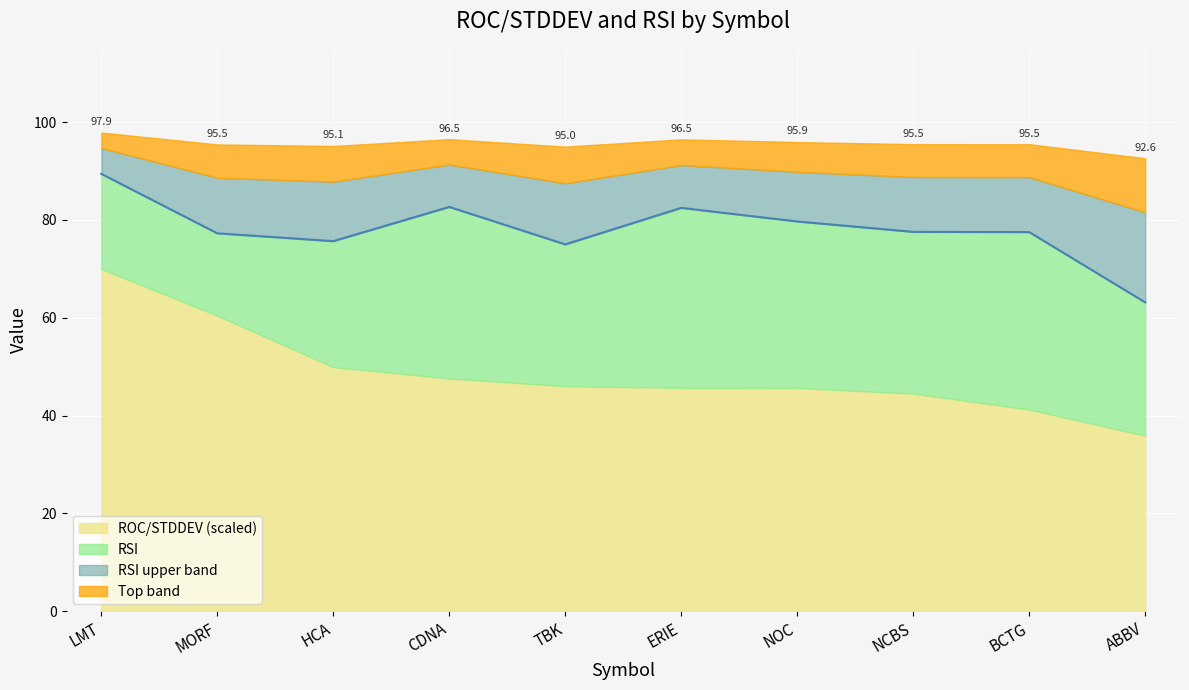

How many points are higher than both their immediate neighbors (excluding endpoints)?

2